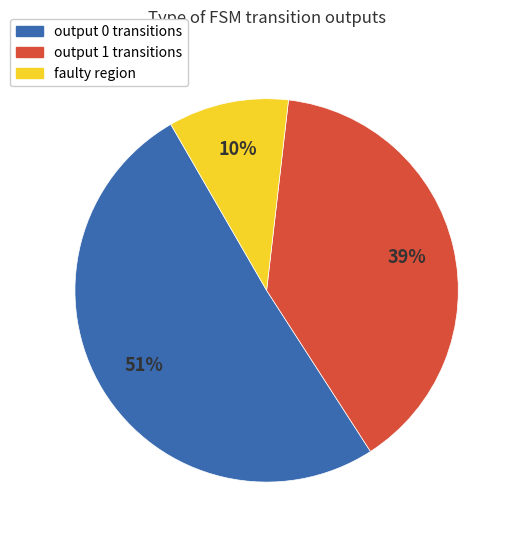

To the nearest percent, what is the average slice percentage?

33%